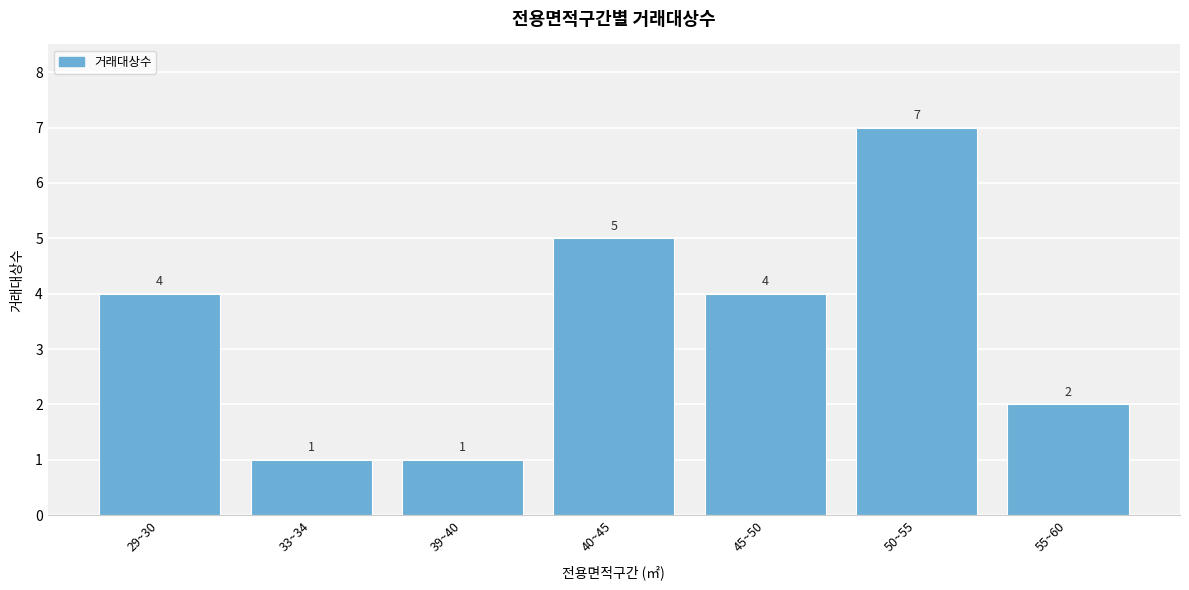

Reading left to right, transcribe all the data shown in this chart.

29~30=4	33~34=1	39~40=1	40~45=5	45~50=4	50~55=7	55~60=2